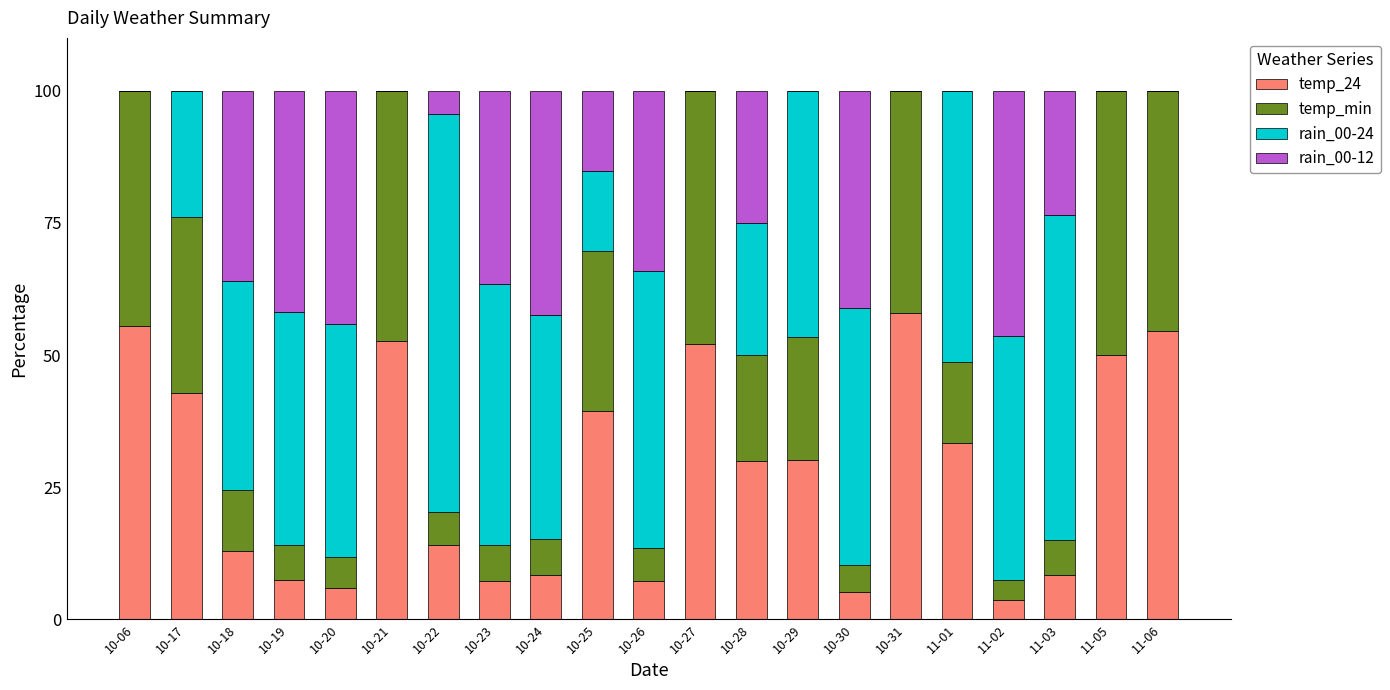

Is it true that temp_24 equals 16.6 at 10-25?

False